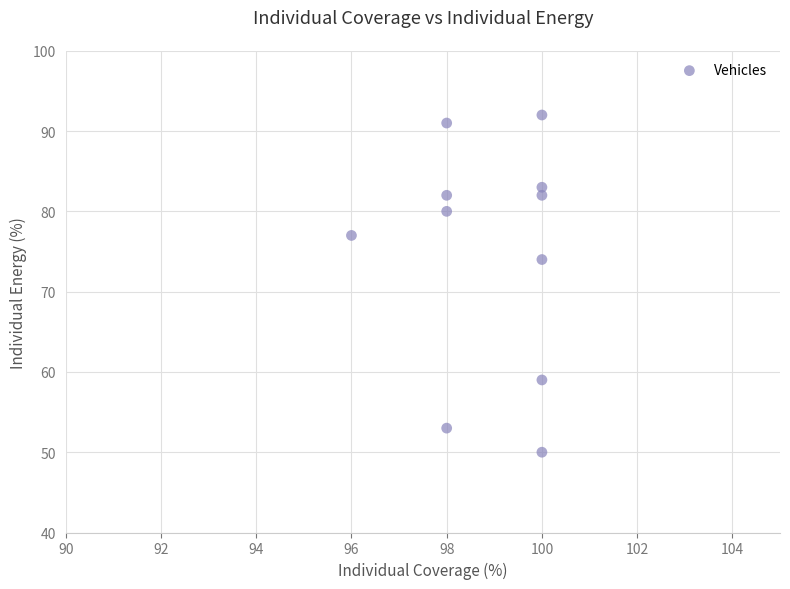

What is the range of Y values (max minus min)?

42